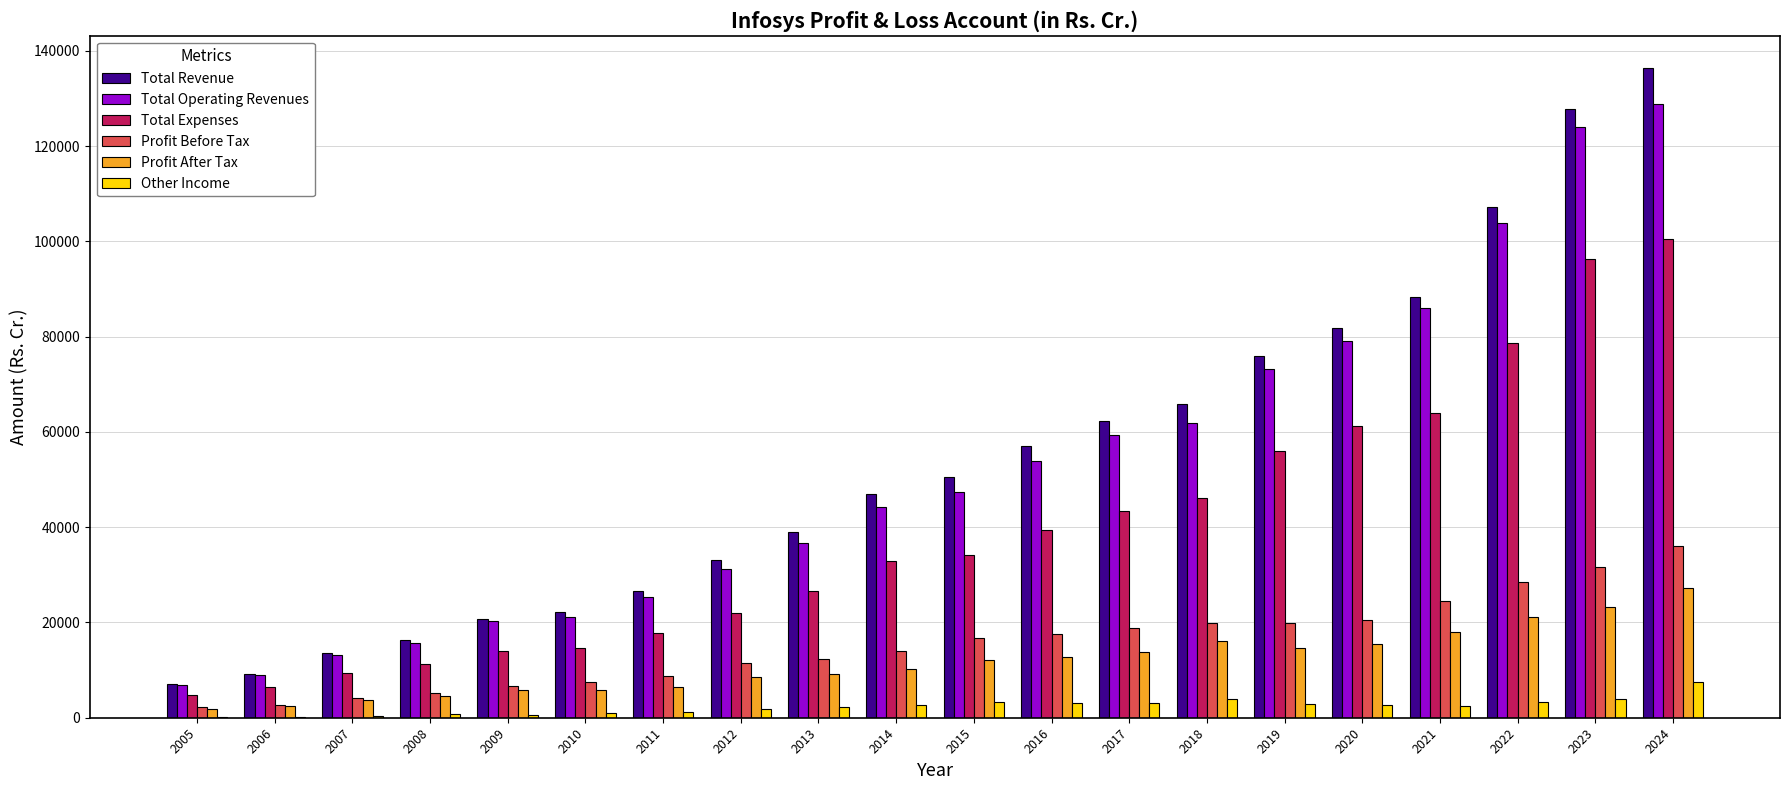

The value of Profit After Tax at 2020 is 8810.4. True or false?

False